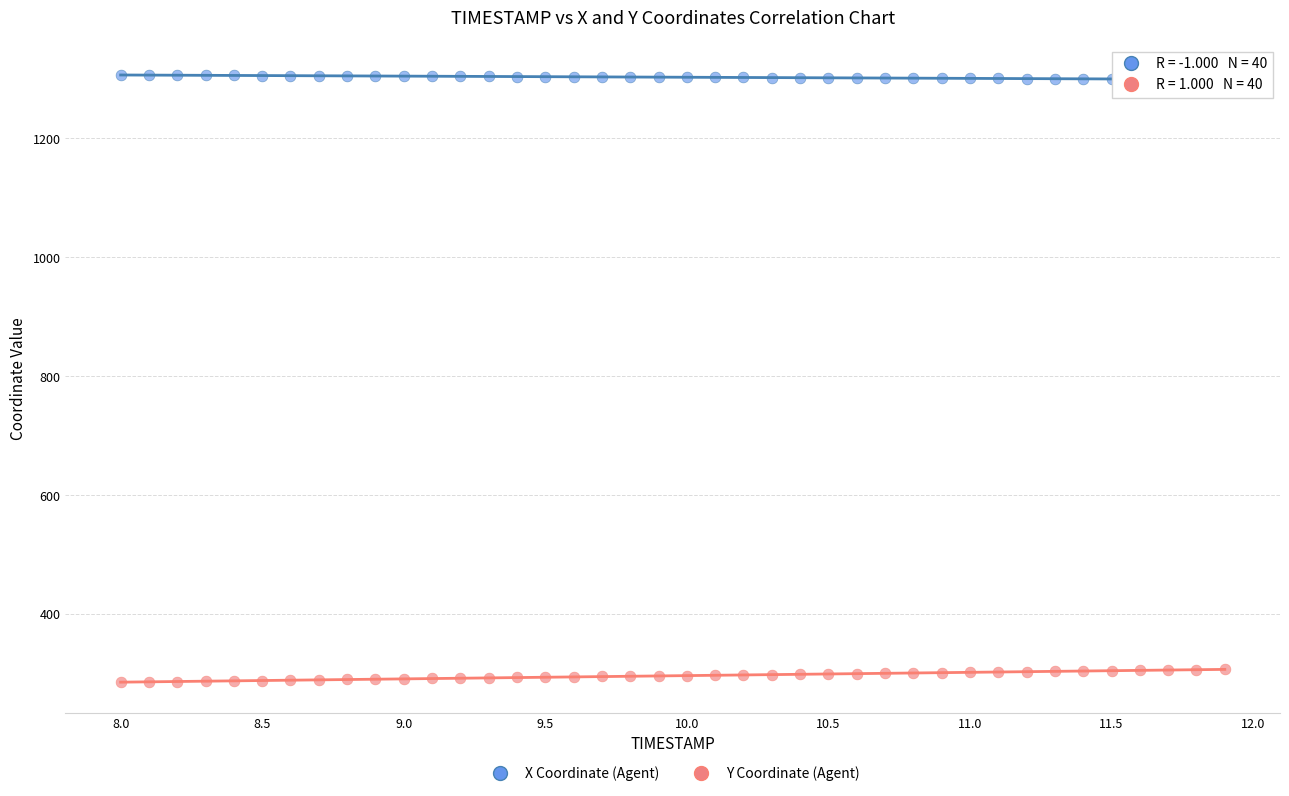

Across all data points, what is the range of X values (max minus min)?

3.9